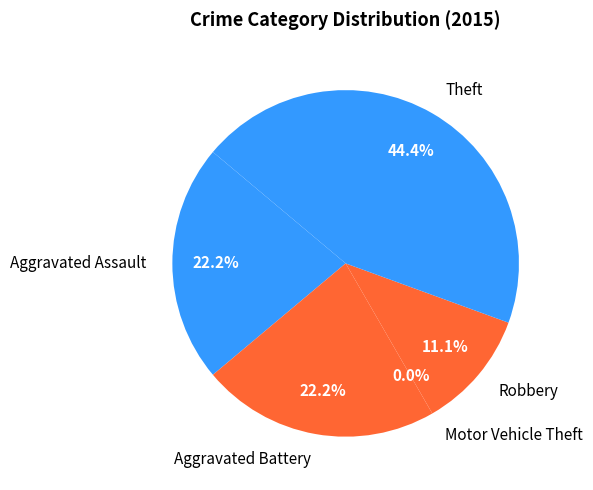

To the nearest percent, what percentage of the pie is Robbery?

11%